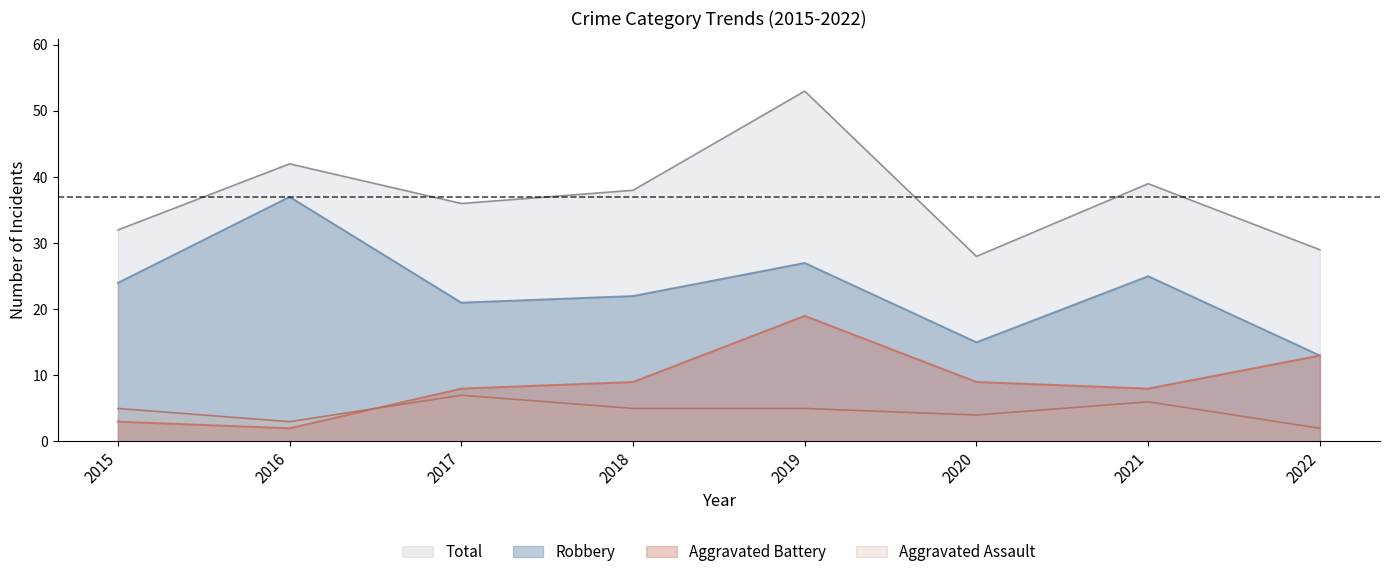

True or false: Robbery and Aggravated Battery cross at least once.

False